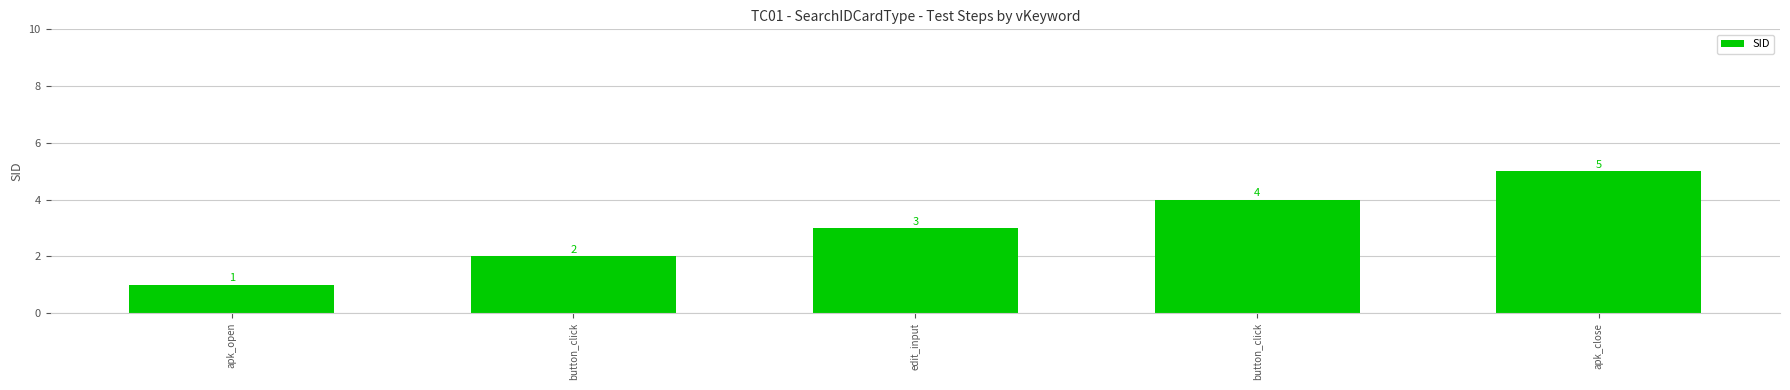

What is the difference between the maximum and minimum values?

4